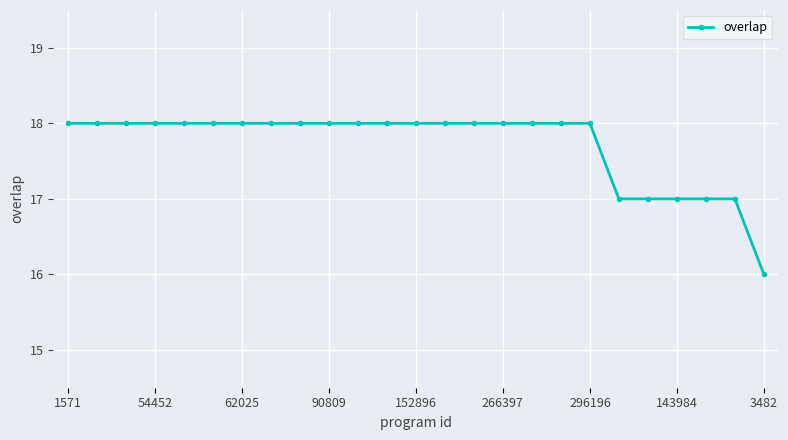

How many lines are shown in the chart?

1